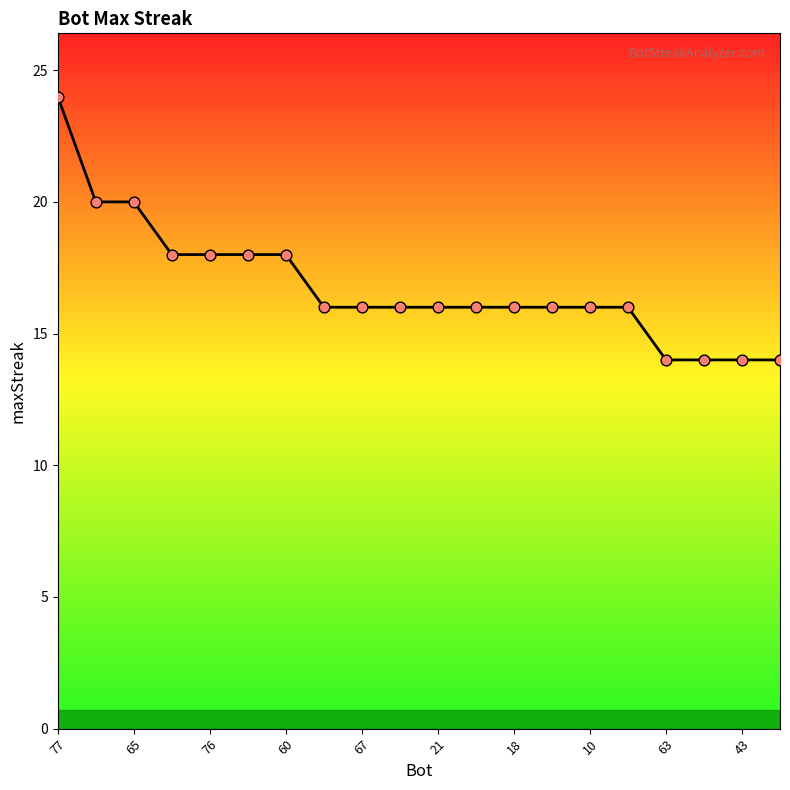

What is the difference between the maximum and minimum values?

10